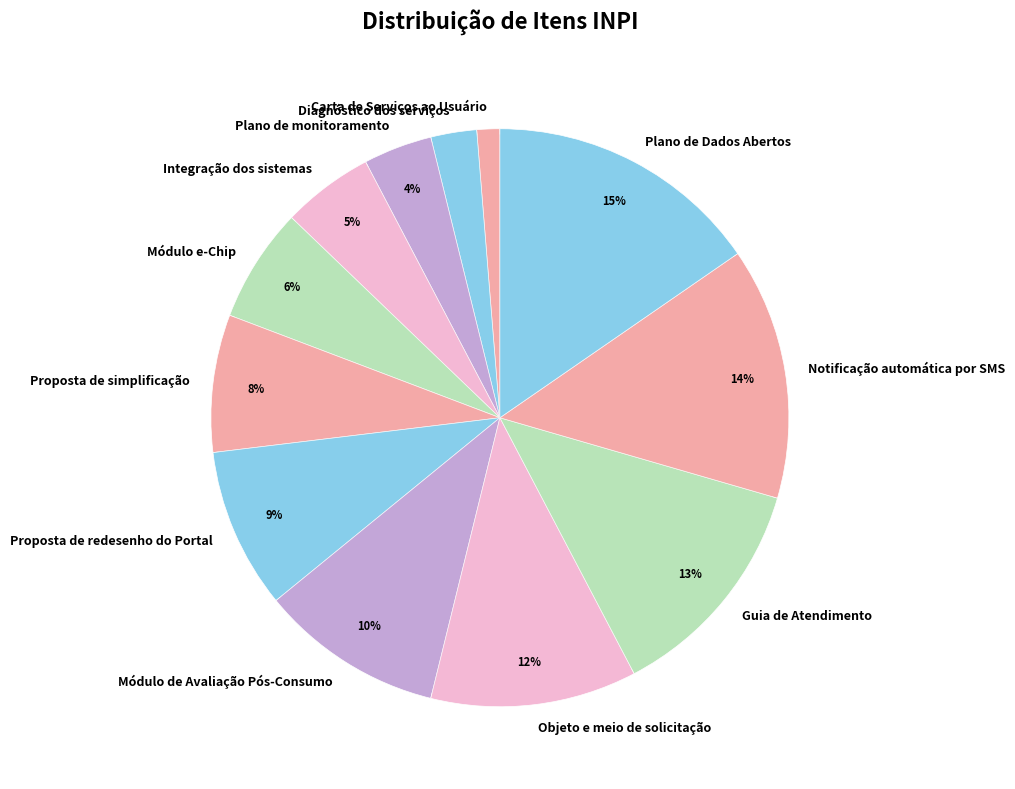

What percentage do Plano de monitoramento and Notificação automática por SMS together represent?

17.9%